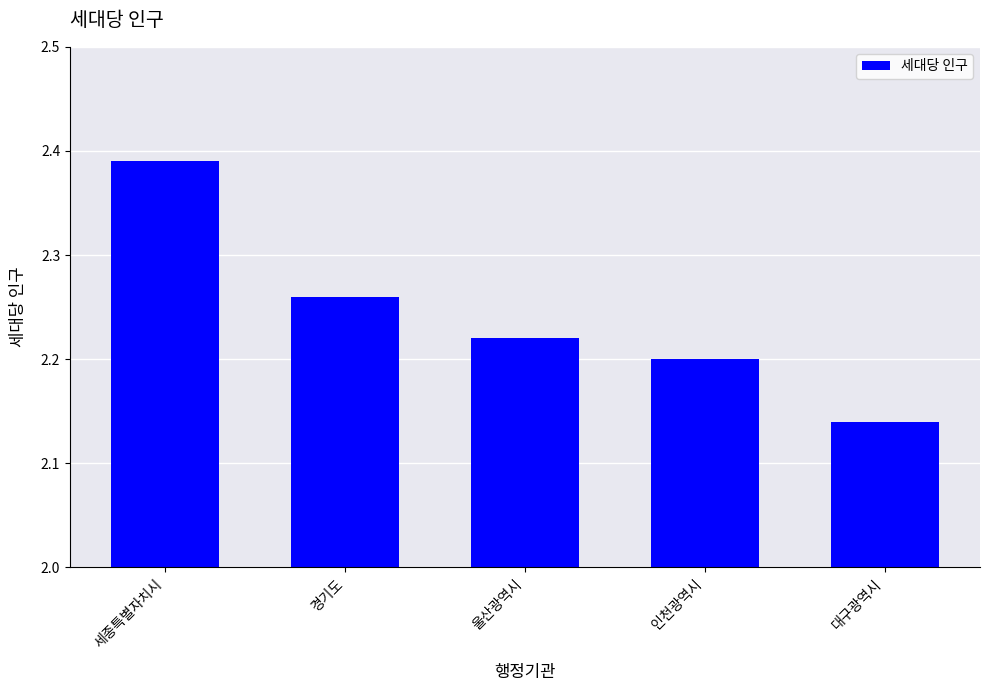

What is the sum of the values at 대구광역시 and 인천광역시?

4.3